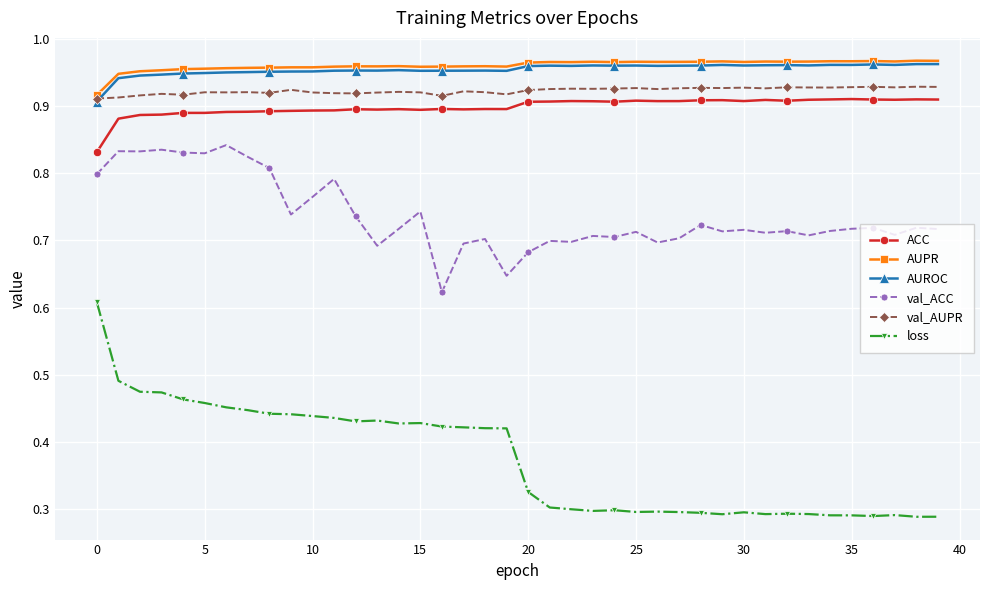

What are all the series names shown in the legend?

ACC, AUPR, AUROC, val_ACC, val_AUPR, loss